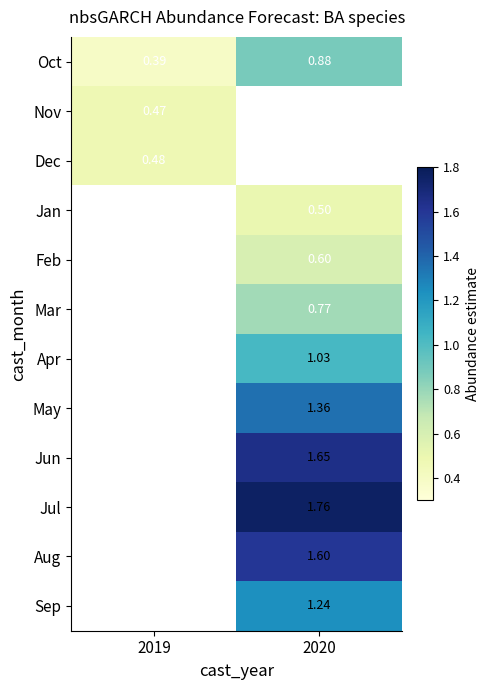

What is the spread (max minus min) of values at 2019?

0.1